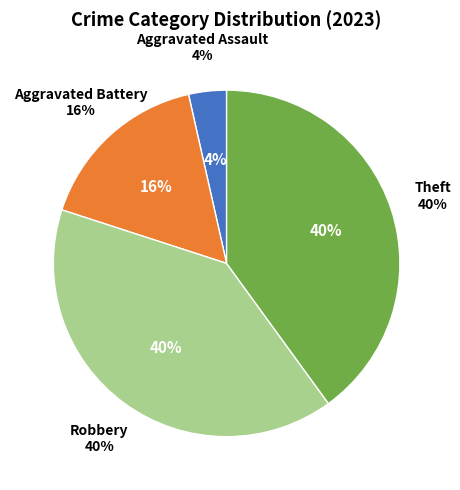

Rank the categories by value from highest to lowest.

Robbery, Theft, Aggravated Battery, Aggravated Assault